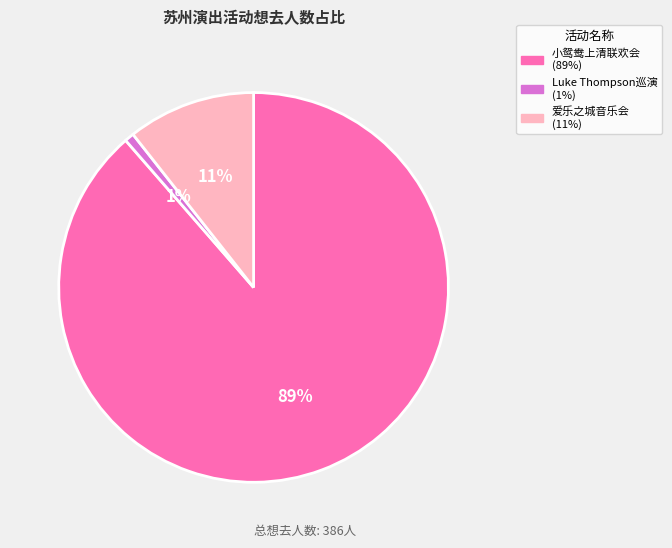

To the nearest percent, what is the average slice percentage?

33%